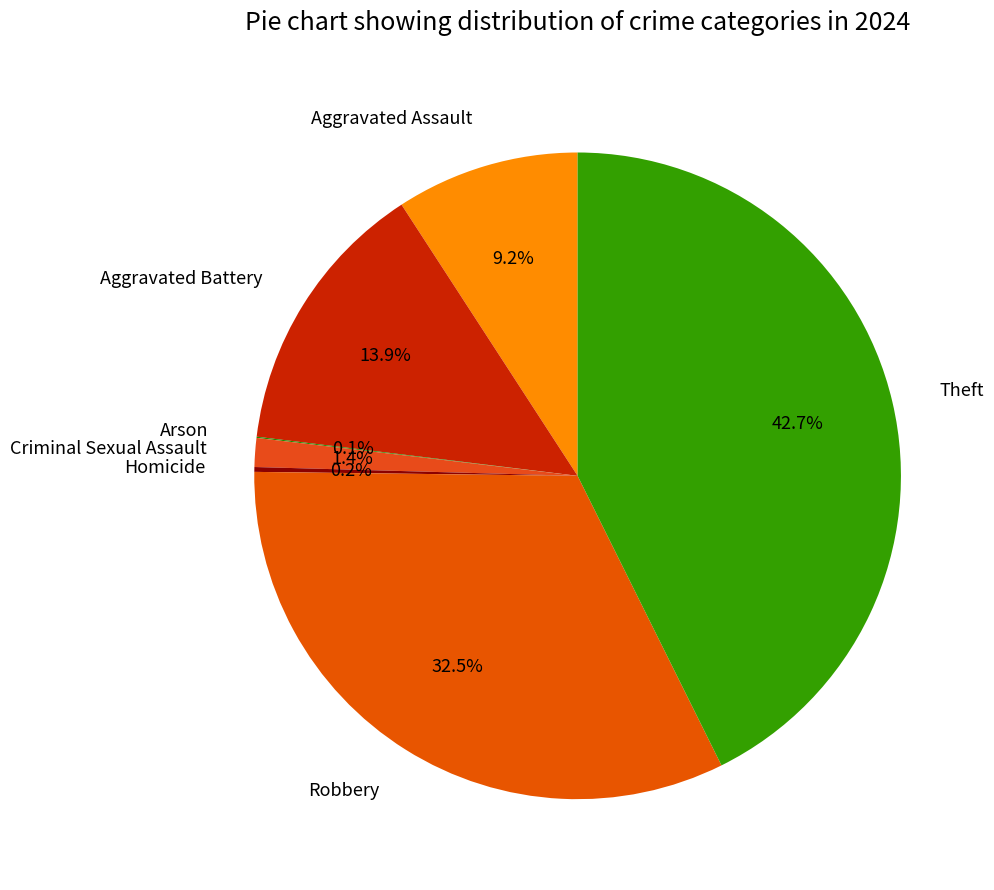

Which slice is the largest?

Theft